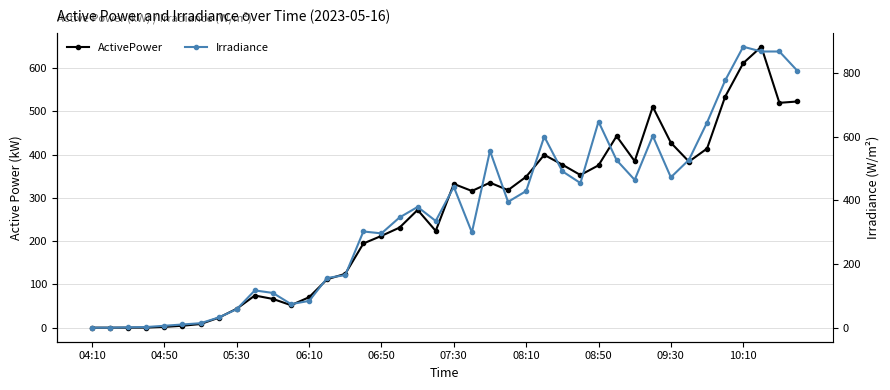

Where is ActivePower nearest to the value 324?

23